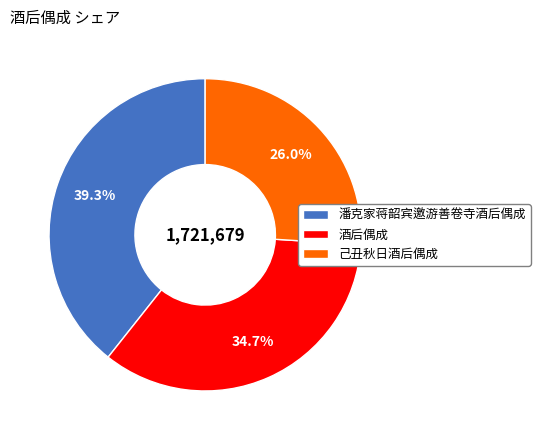

To the nearest percent, what is the difference between the largest and smallest slice percentages?

13%